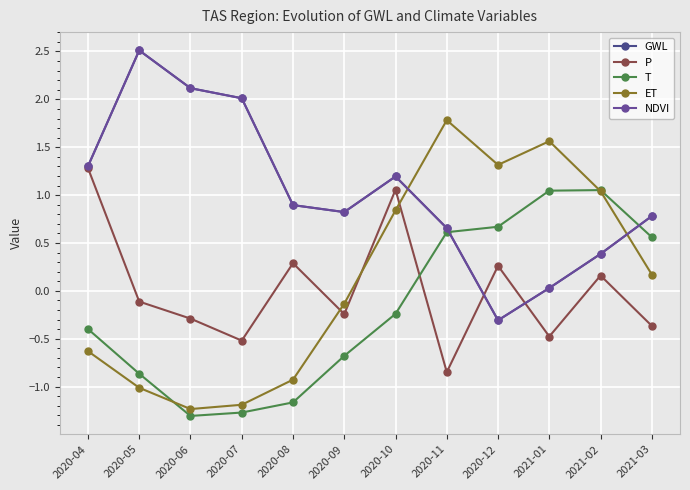

Between 2020-04 and 2020-10, which series saw the biggest shift?

ET